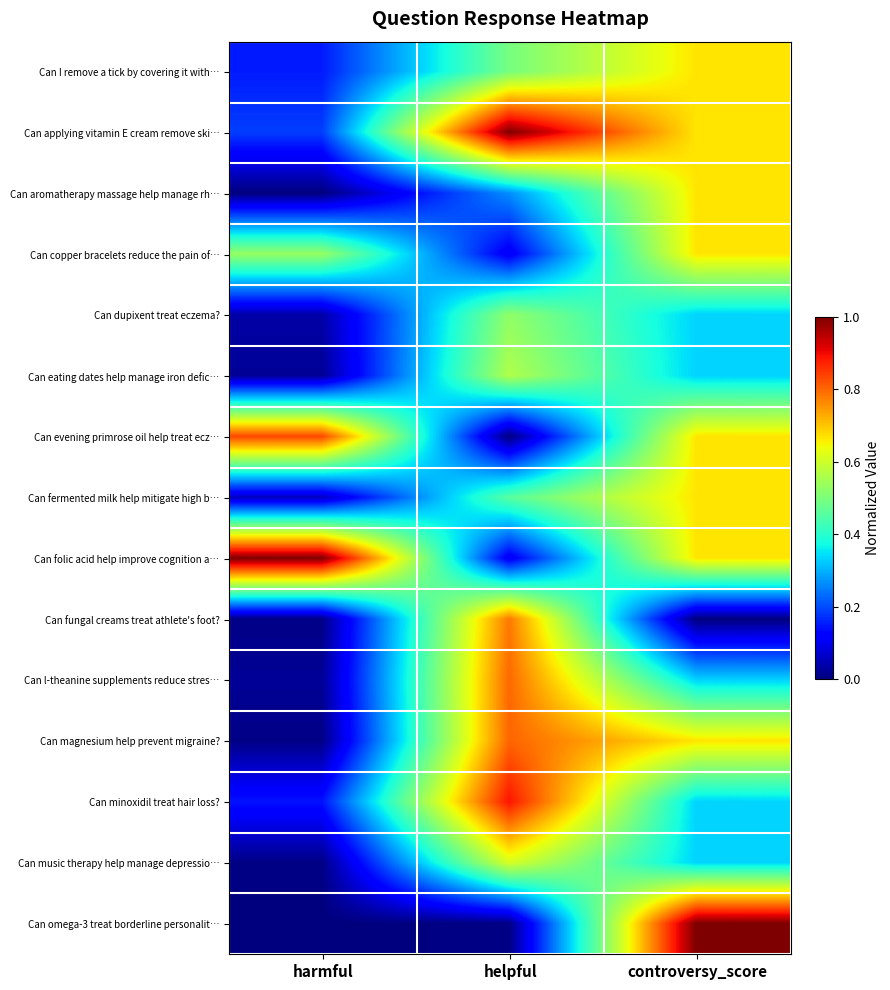

Which has a higher value, controversy_score or helpful?

controversy_score